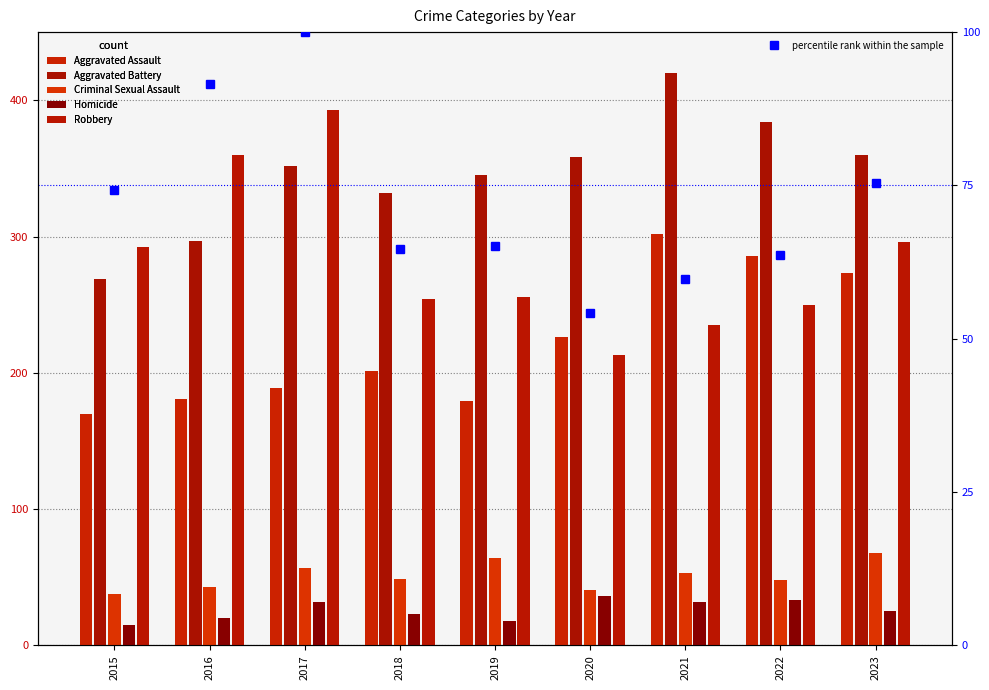

Between 2015 and 2018, which is larger?

2018